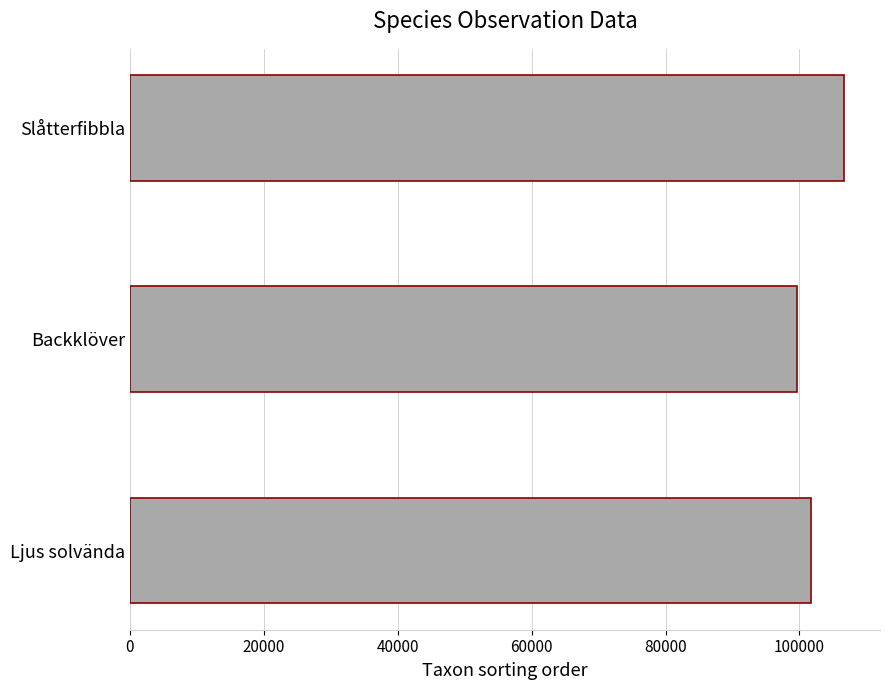

Reading bottom to top, extract all data points from this chart.

101692	99590	106707